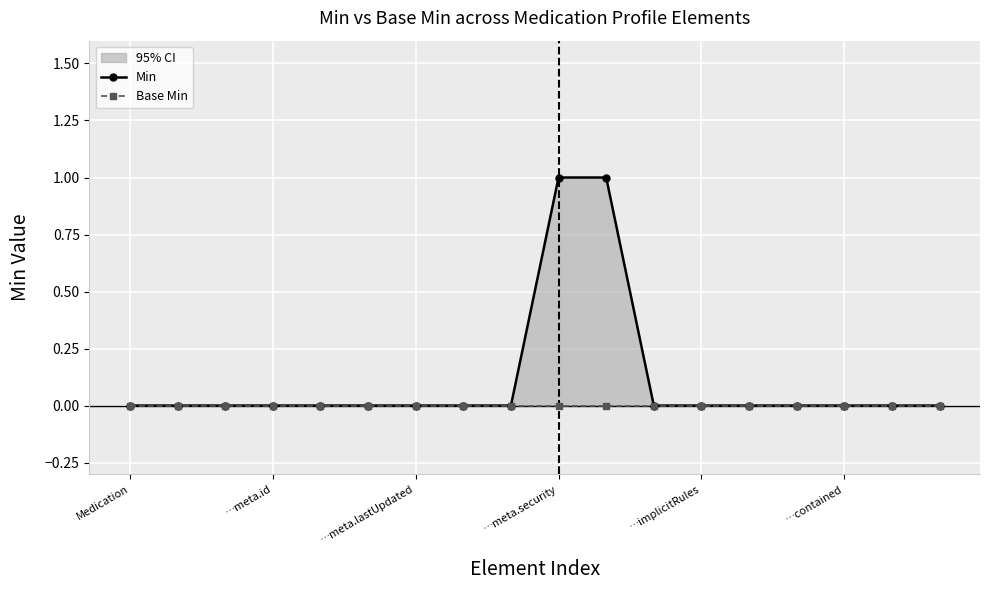

At which label does Base Min reach its peak?

Medication